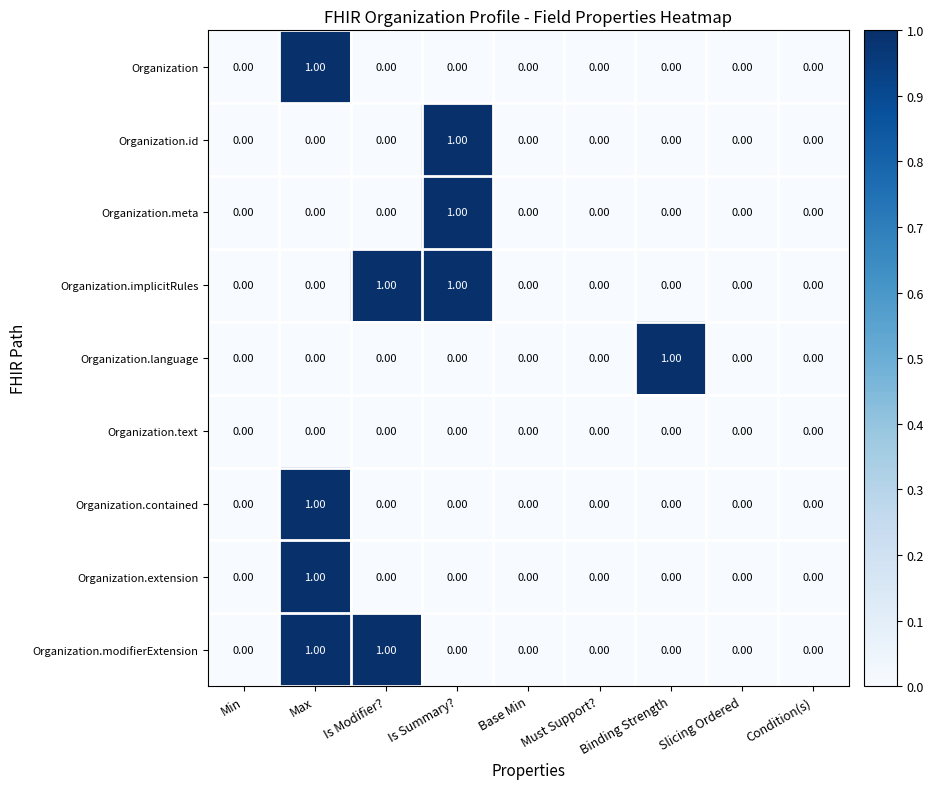

What is the total value across all series at Is Summary??

3